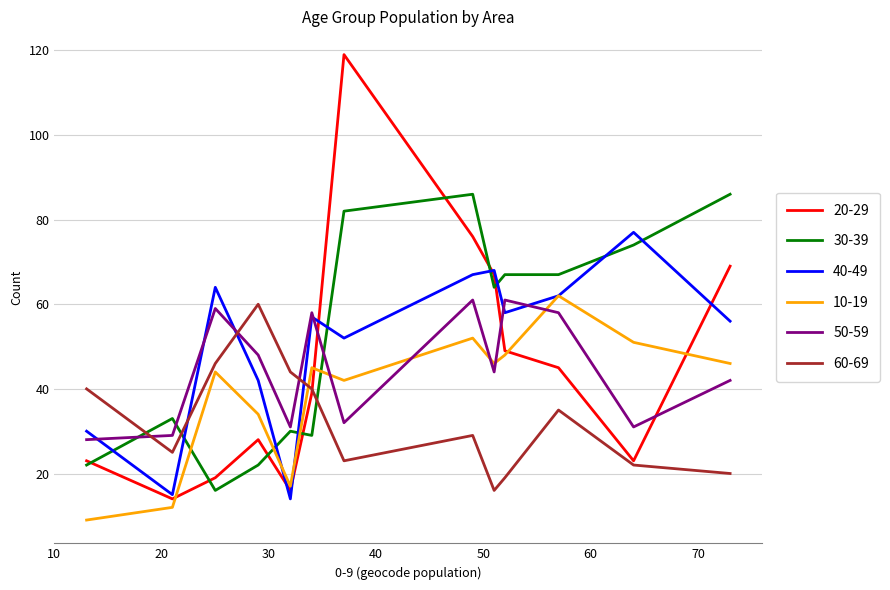

True or false: 10-19 and 50-59 cross at least once.

True